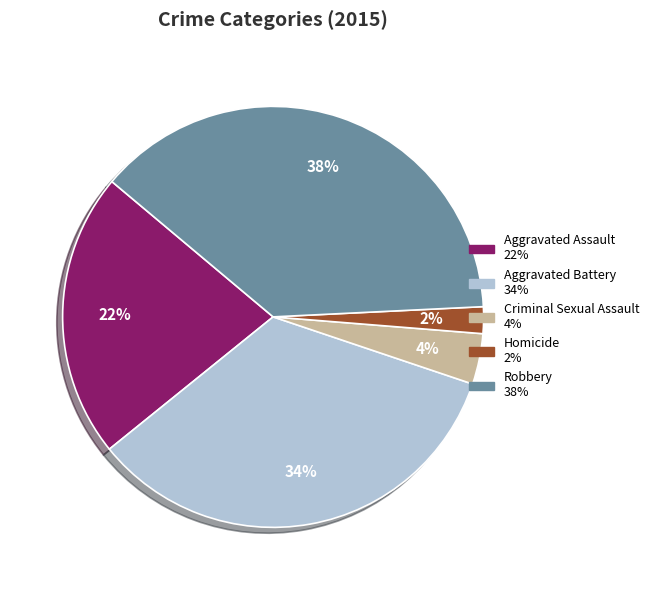

What is the largest slice in the pie chart?

Robbery